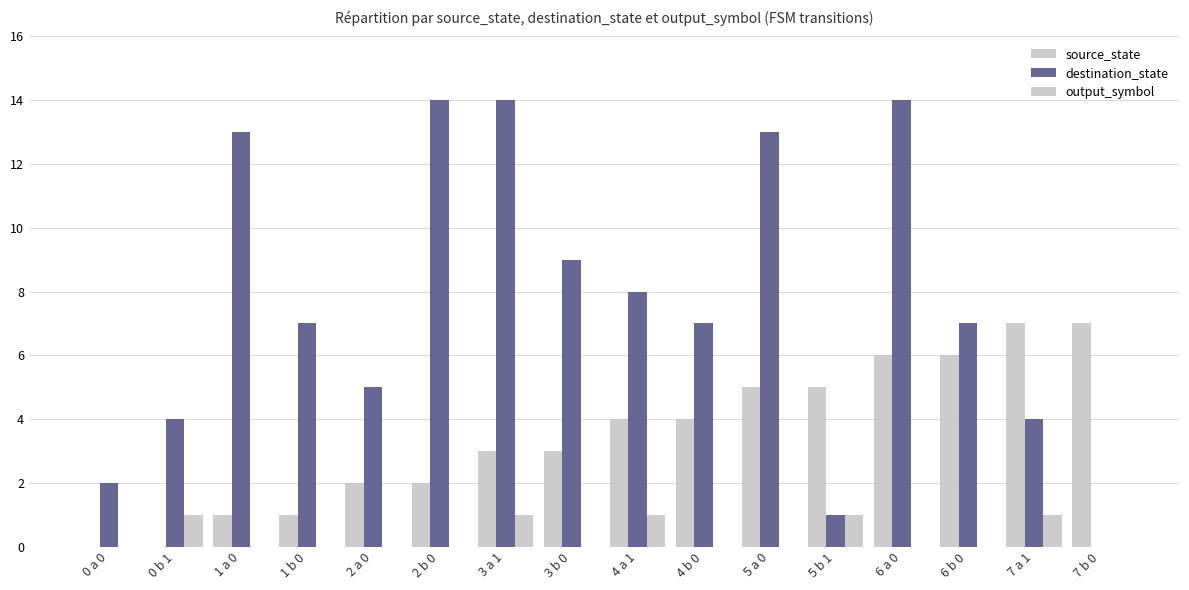

Count the output_symbol values in the range 0 to 1.

16